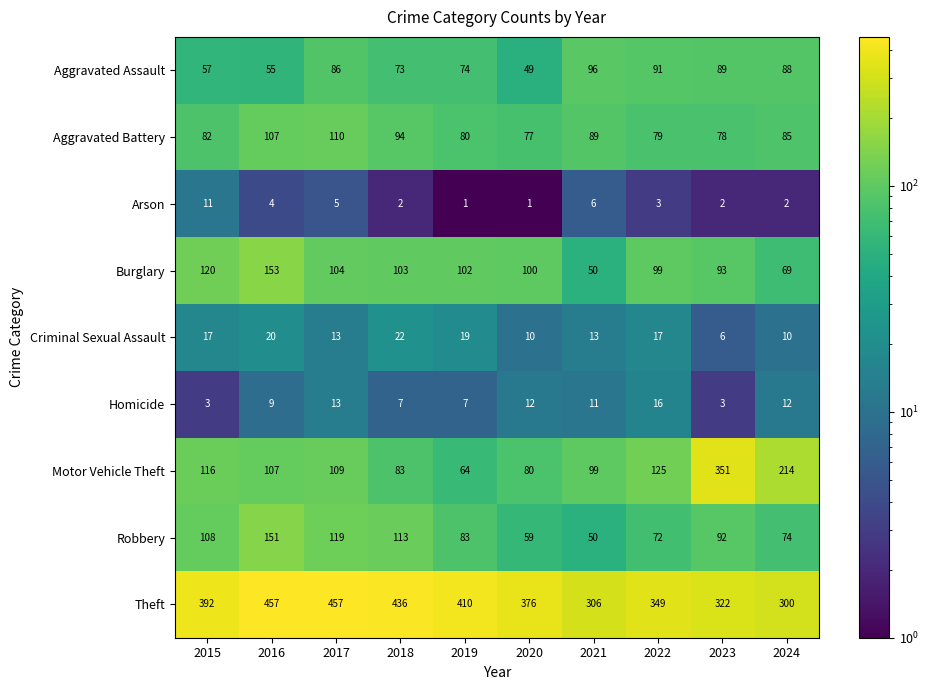

Which series changed the most between 2018 and 2021?

Theft